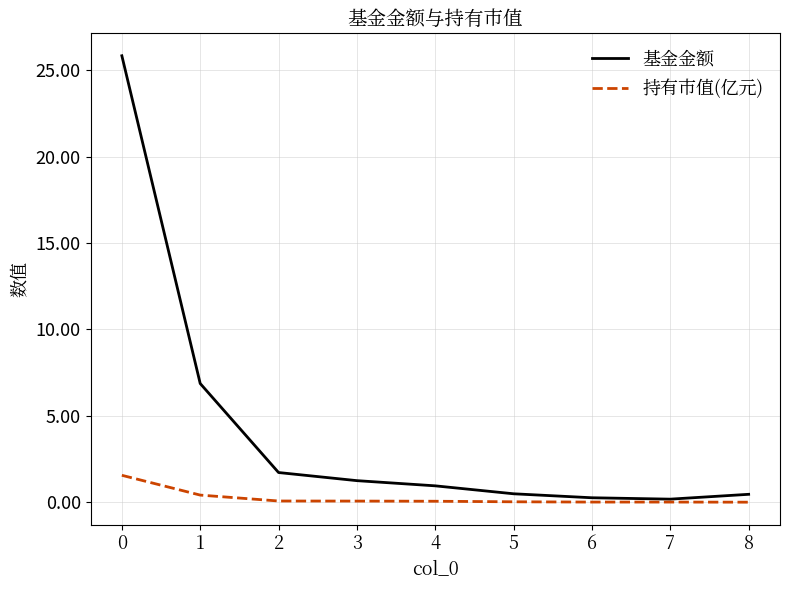

What is the maximum value for 基金金额?

25.8